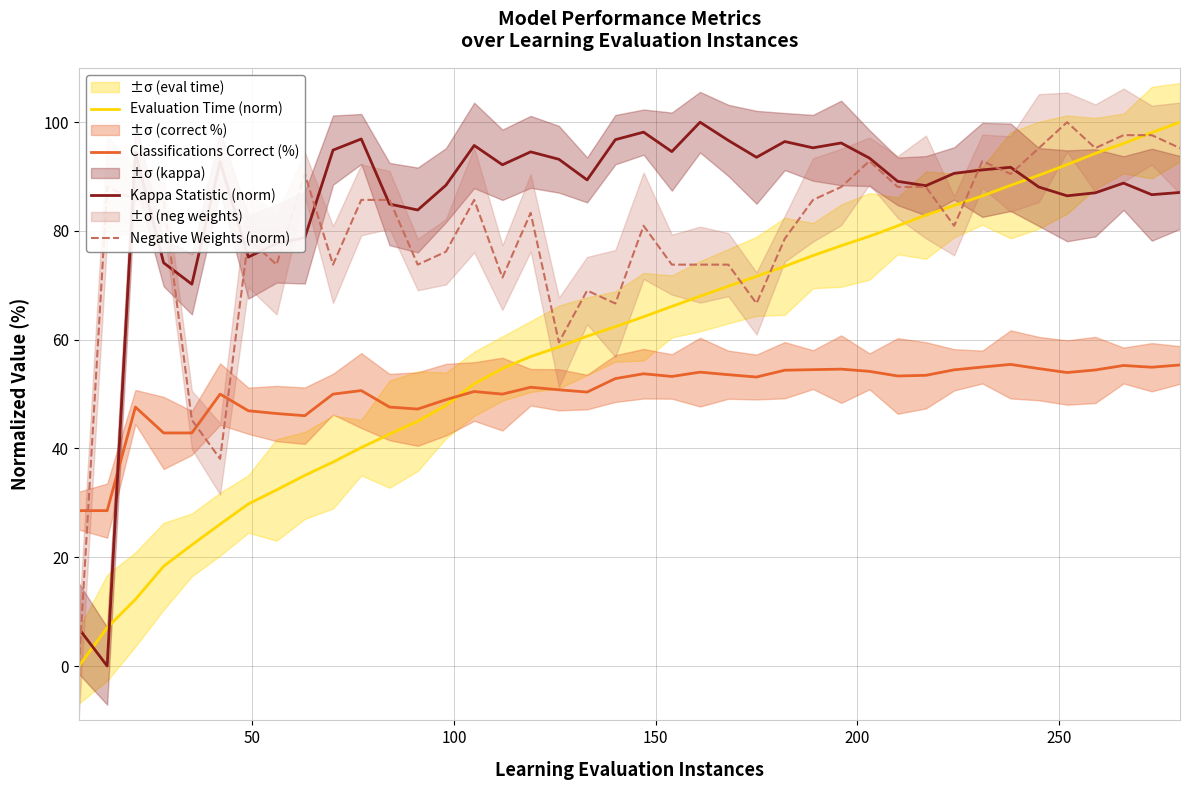

Reading left to right, what are all the values shown in this chart?

Evaluation Time (norm): 0.0	7.0	12.2	18.3	22.3	26.1	29.8	32.4	35.1	37.5	40.2	42.6	45.0	47.9	51.9	54.7	56.9	58.7	60.6	62.4	64.2	66.1	68.0	69.8	71.7	73.5	75.5	77.3	79.0	80.9	82.9	84.7	86.5	88.4	90.3	92.2	94.3	96.1	98.1	100.0
Classifications Correct (%): 28.6	28.6	47.6	42.9	42.9	50.0	46.9	46.4	46.0	50.0	50.6	47.6	47.3	49.0	50.5	50.0	51.3	50.8	50.4	52.9	53.7	53.2	54.0	53.6	53.1	54.4	54.5	54.6	54.2	53.3	53.5	54.5	55.0	55.5	54.7	54.0	54.4	55.3	54.9	55.4
Kappa Statistic (norm): 6.9	0.0	94.4	74.1	70.2	92.8	75.2	77.7	78.8	94.9	96.9	84.9	83.9	88.4	95.7	92.2	94.5	93.2	89.4	96.8	98.2	94.6	100.0	96.7	93.5	96.4	95.3	96.2	93.4	89.1	88.3	90.6	91.2	91.7	88.1	86.5	87.0	88.8	86.7	87.1
Negative Weights (norm): 0.0	88.1	85.7	85.7	45.2	38.1	78.6	73.8	90.5	73.8	85.7	85.7	73.8	76.2	85.7	71.4	83.3	59.5	69.0	66.7	81.0	73.8	73.8	73.8	66.7	78.6	85.7	88.1	92.9	88.1	88.1	81.0	92.9	90.5	95.2	100.0	95.2	97.6	97.6	95.2